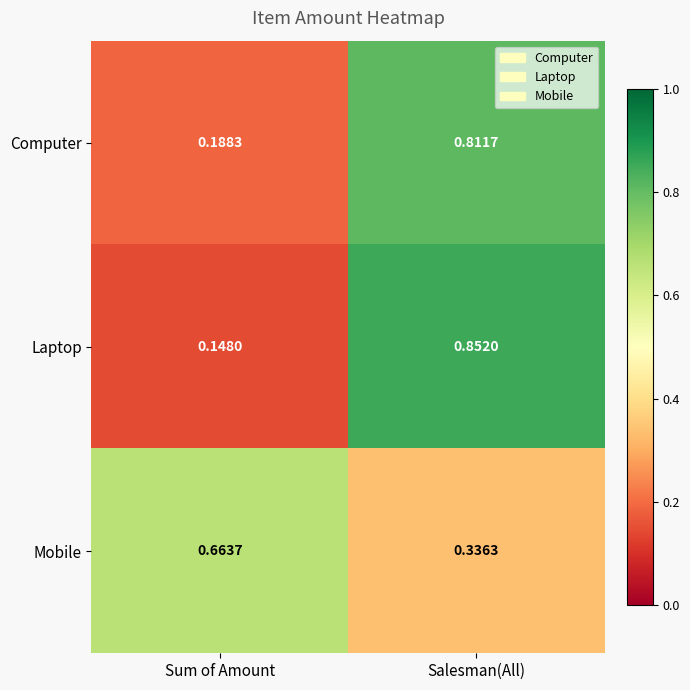

Is the value of Laptop at Salesman(All) greater than the value of Computer at Sum of Amount?

Yes